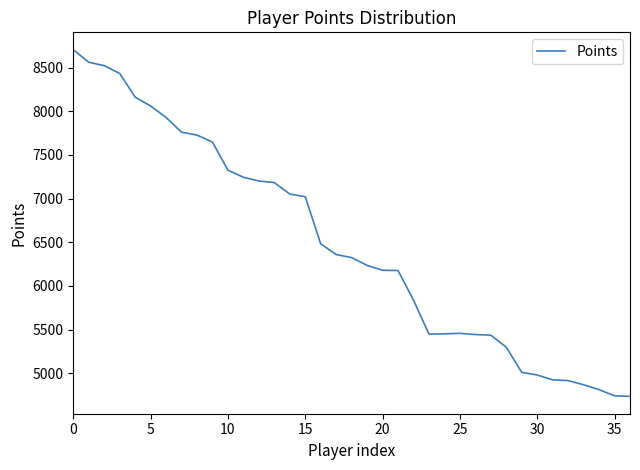

What is the smallest value displayed?

4736